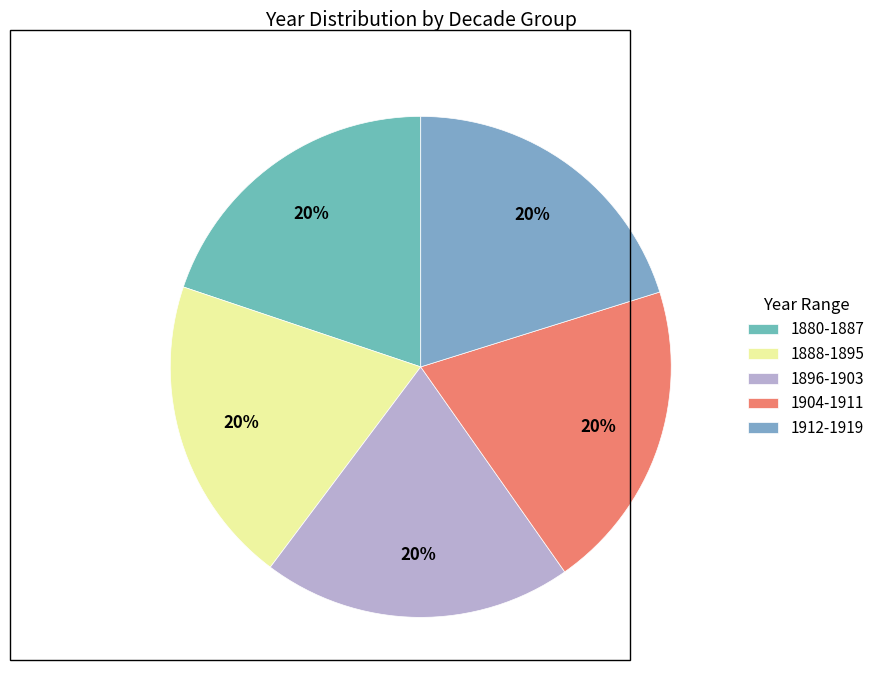

How many segments does this pie chart have?

5